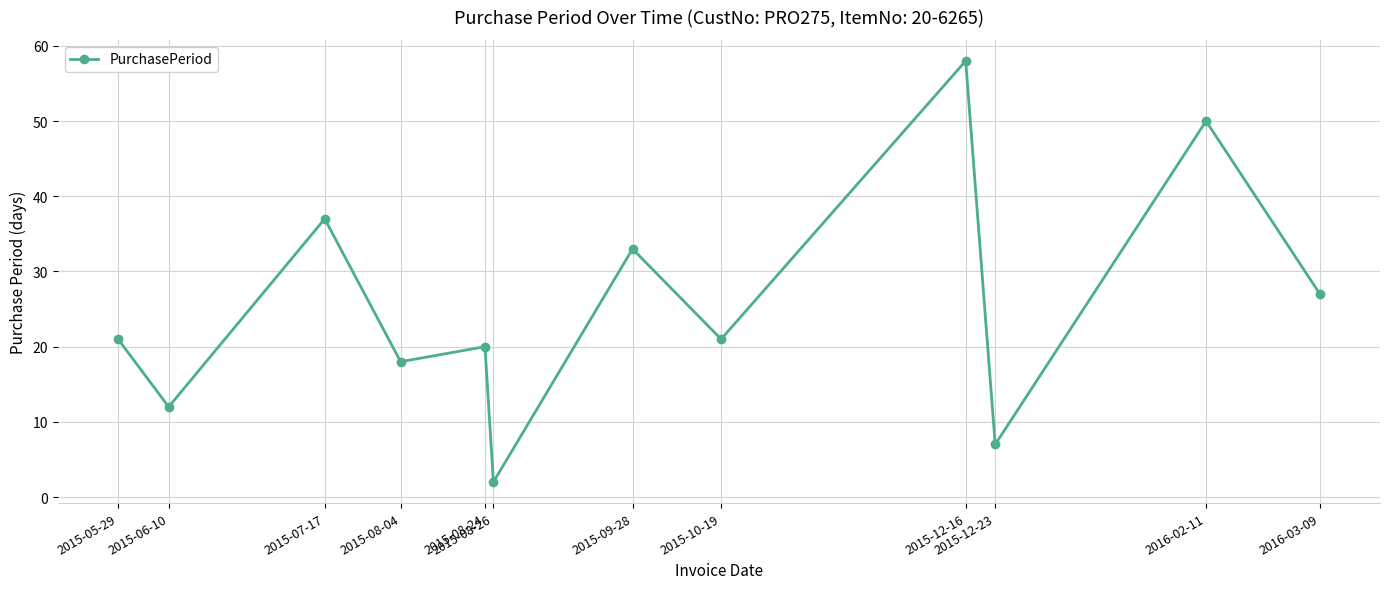

What is the average value?

26